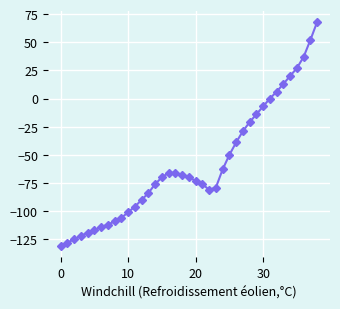

What is the smallest value displayed?

-131